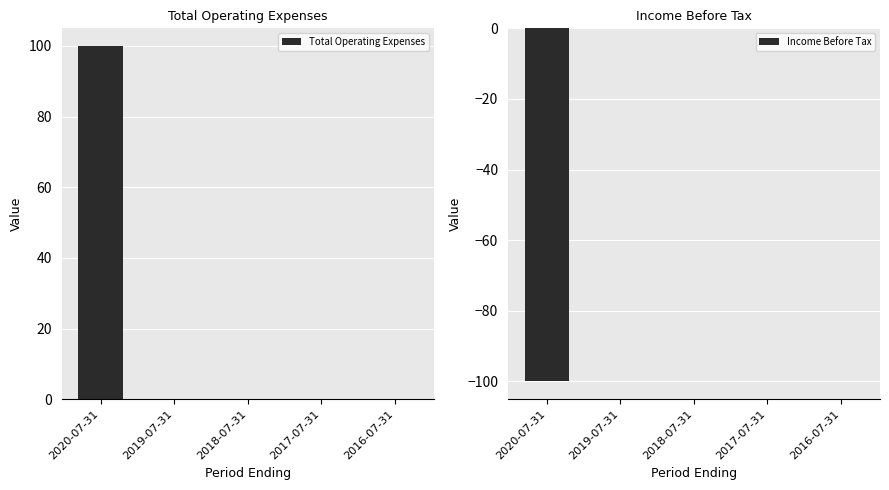

The value of Income Before Tax at 2018-07-31 is 43. True or false?

False